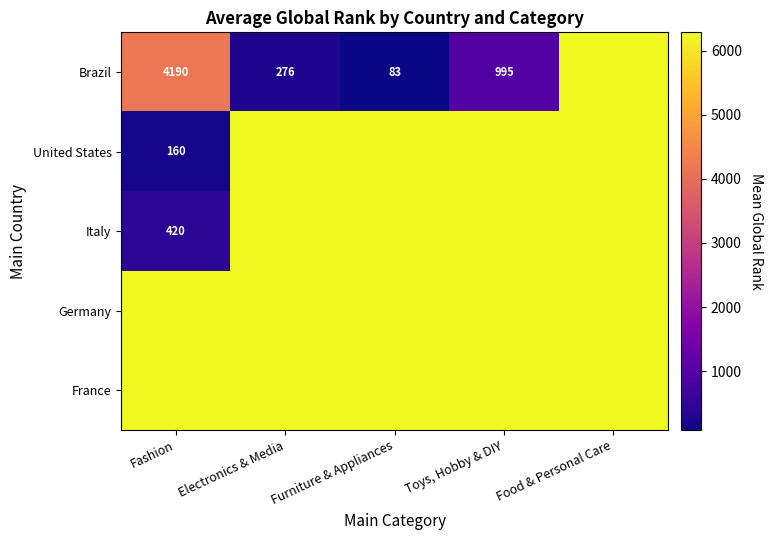

At which label does Brazil reach its peak?

Food & Personal Care